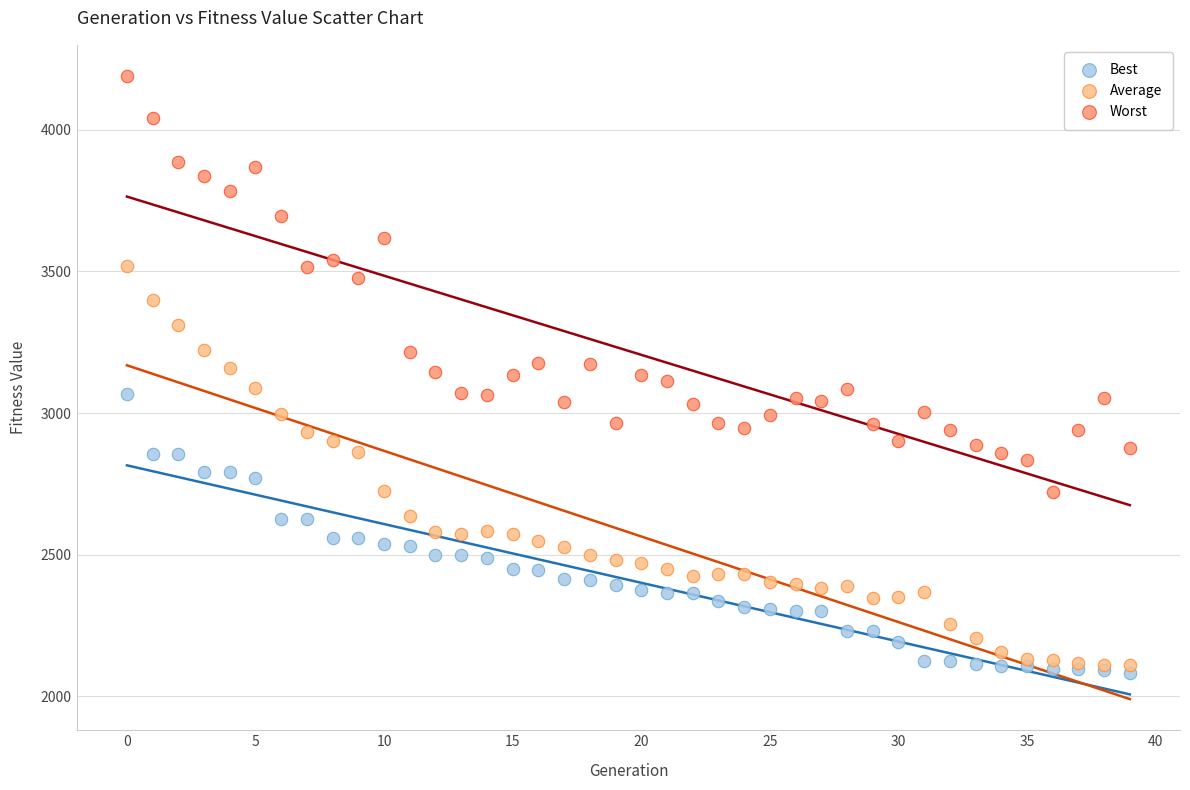

Which series contains the highest Y value?

Worst